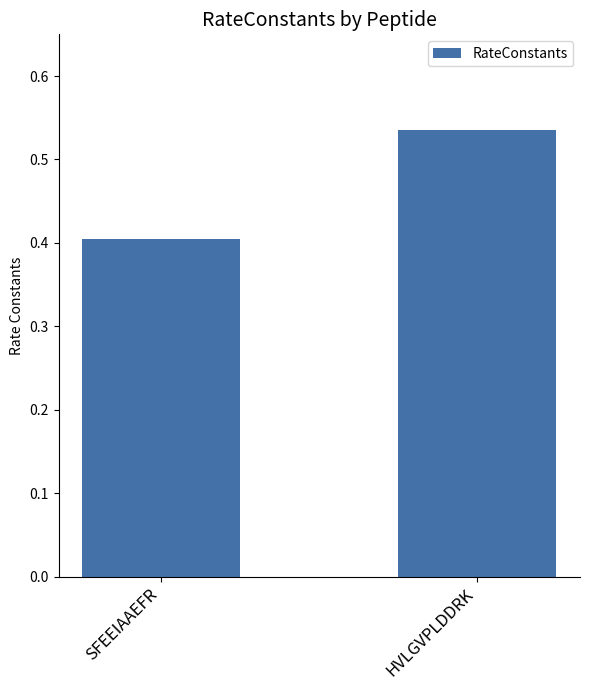

What is the label of the 2nd bar from the right?

SFEEIAAEFR